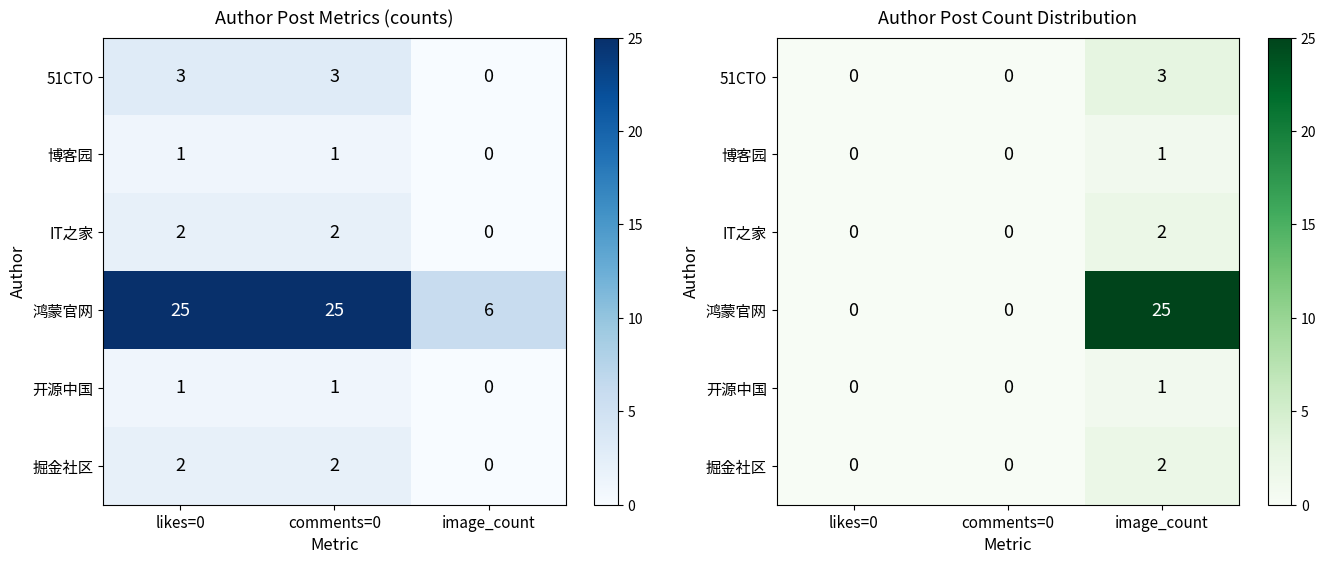

How many categories are shown in the chart?

3